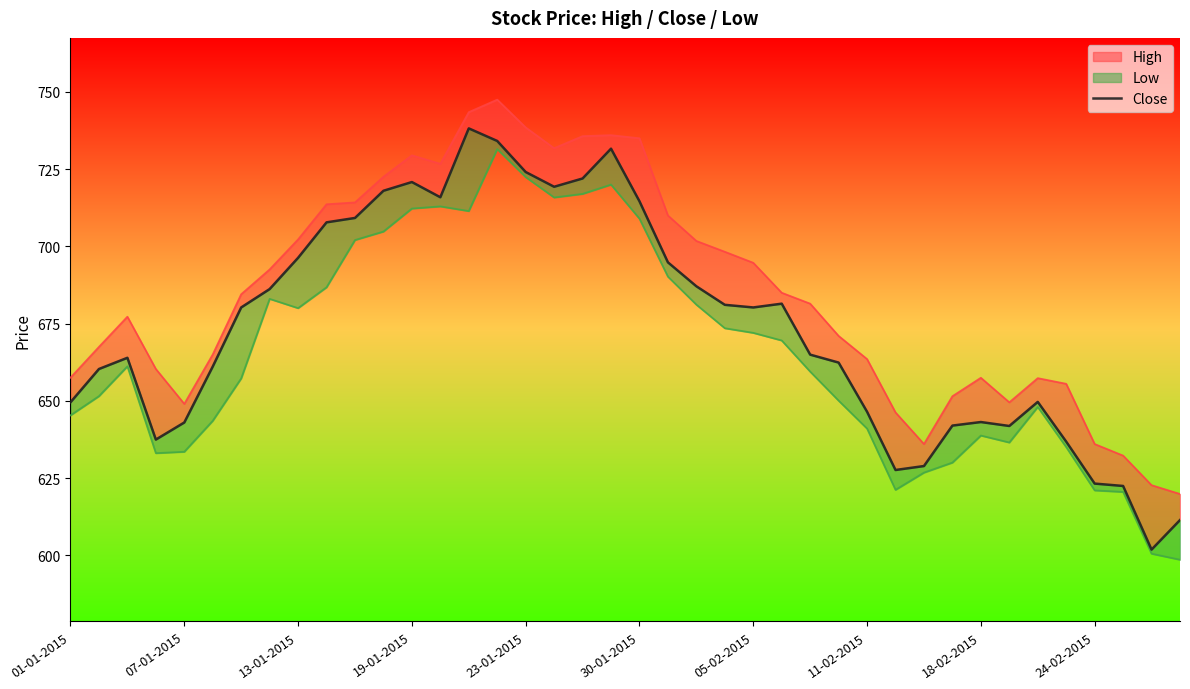

How many interior local valleys (lower than both neighbors) does the data have?

7